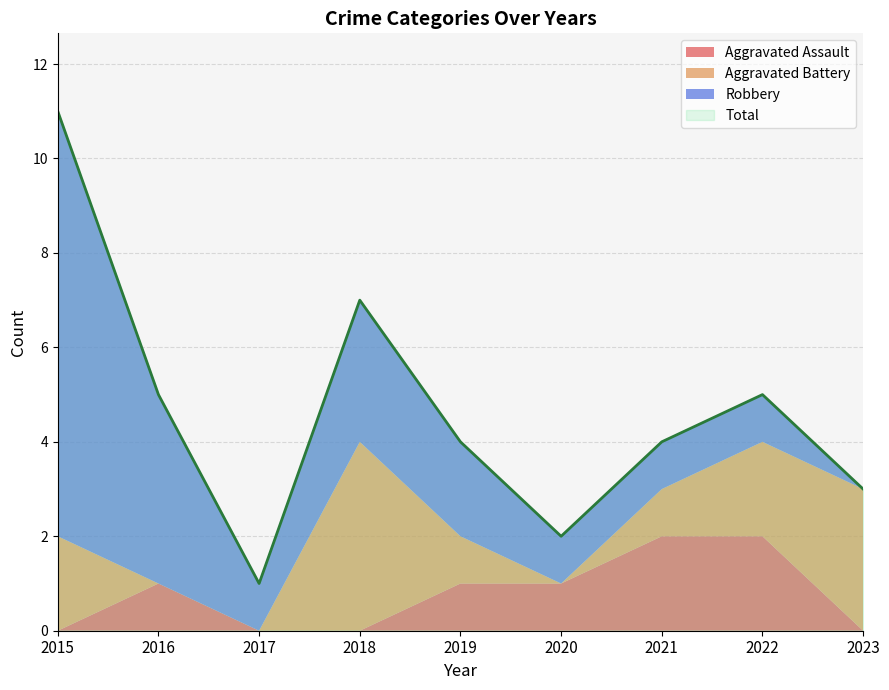

Which category has the highest value across all series?

2015